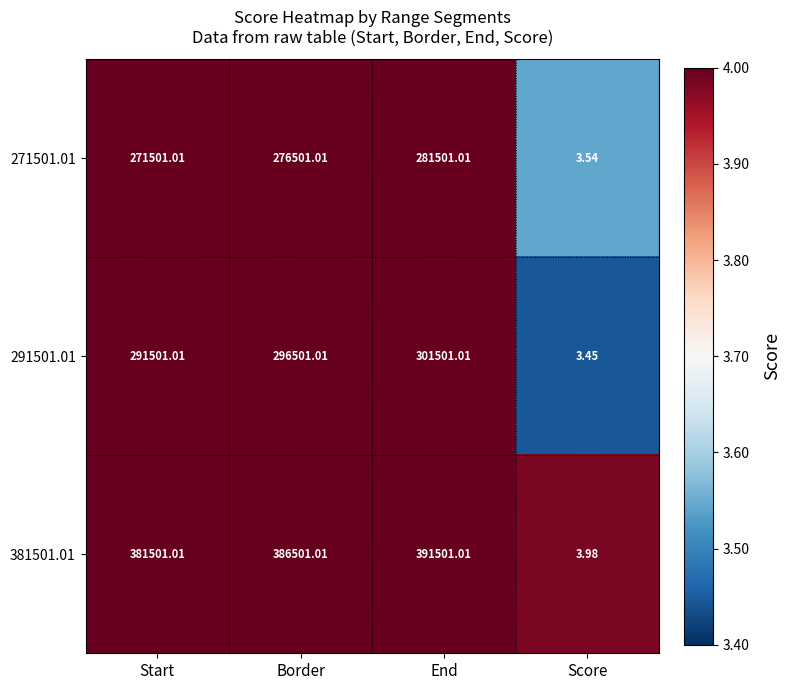

List the labels in order of 271501.01 value, largest first.

End, Border, Start, Score